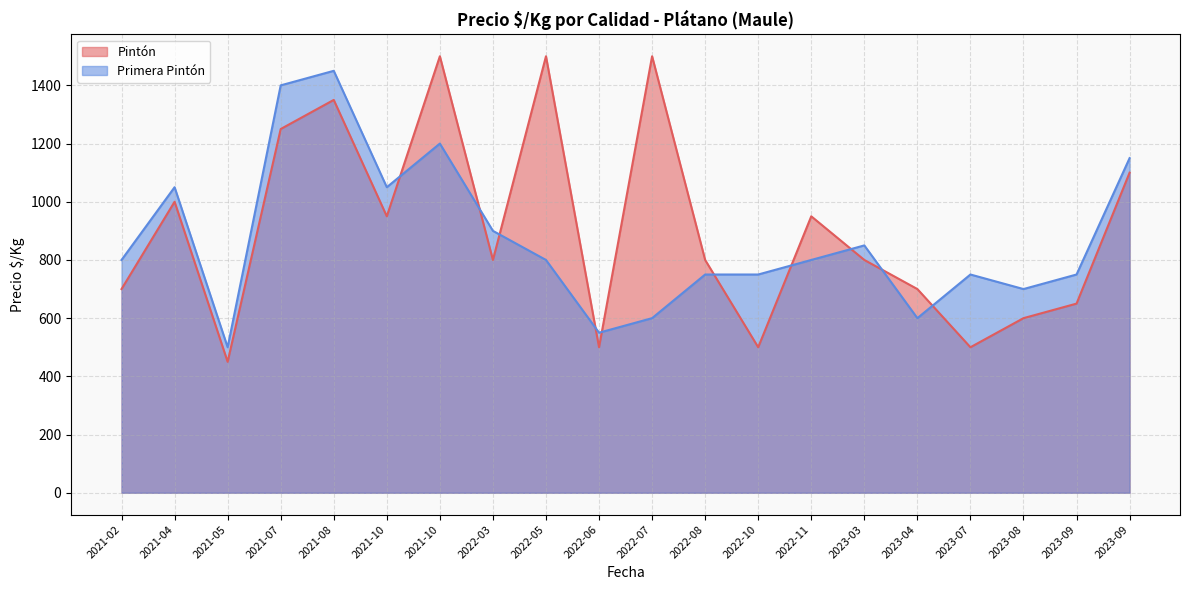

What is the difference between the Pintón values at 2022-03 and 2022-05?

700